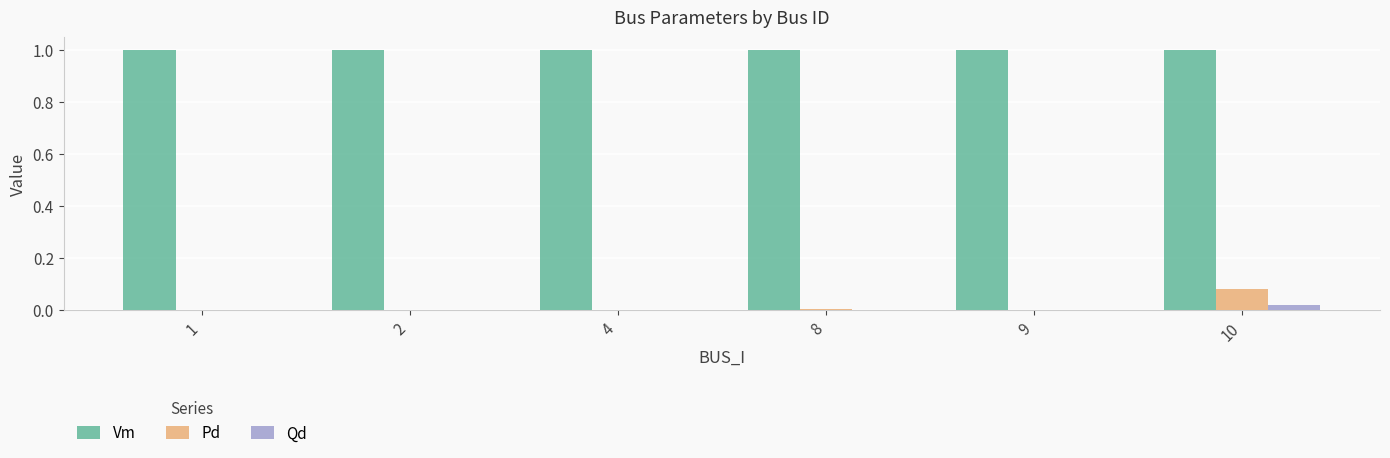

The Vm series shows 1.0 at 9. True or false?

True